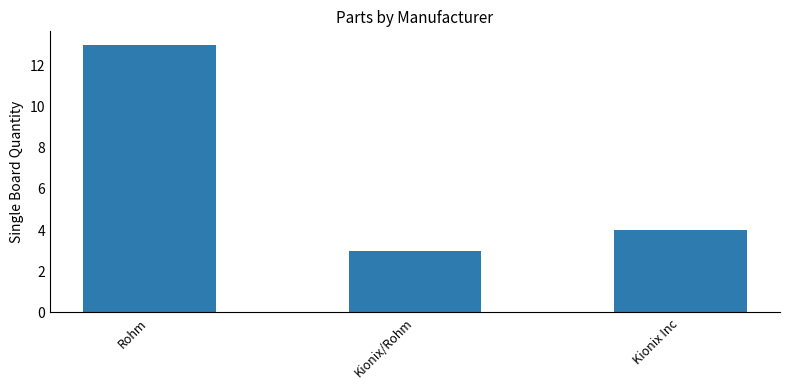

How many values are between 3 and 13?

3